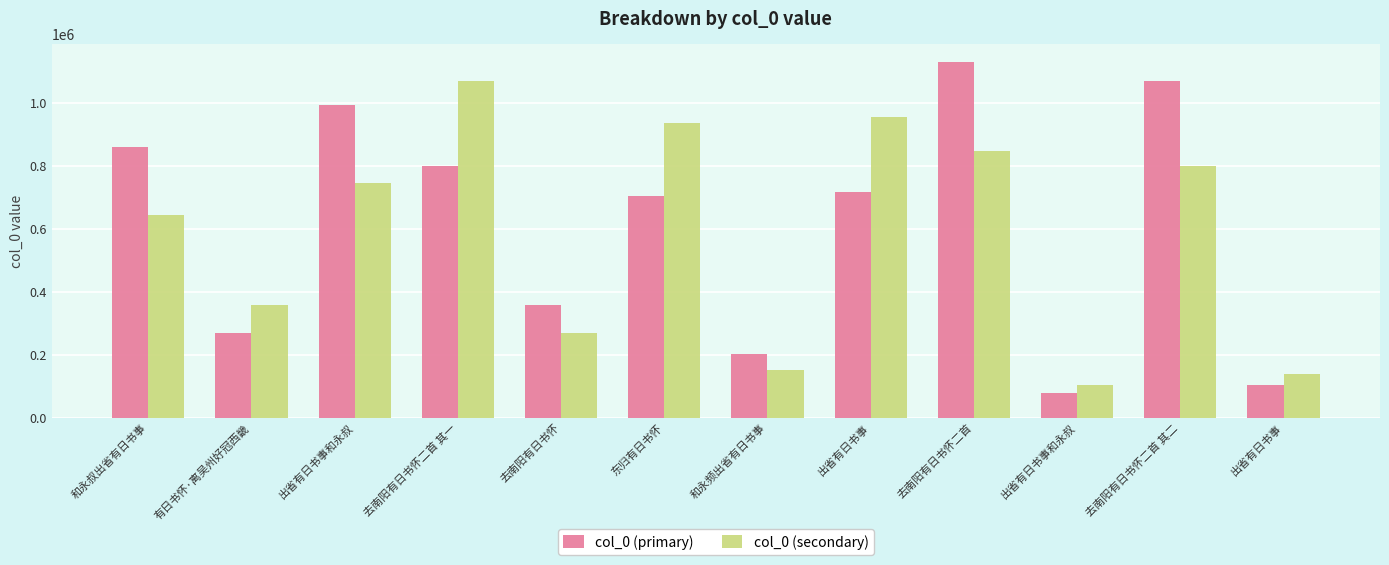

What are all the series names shown in the legend?

col_0 (primary), col_0 (secondary)